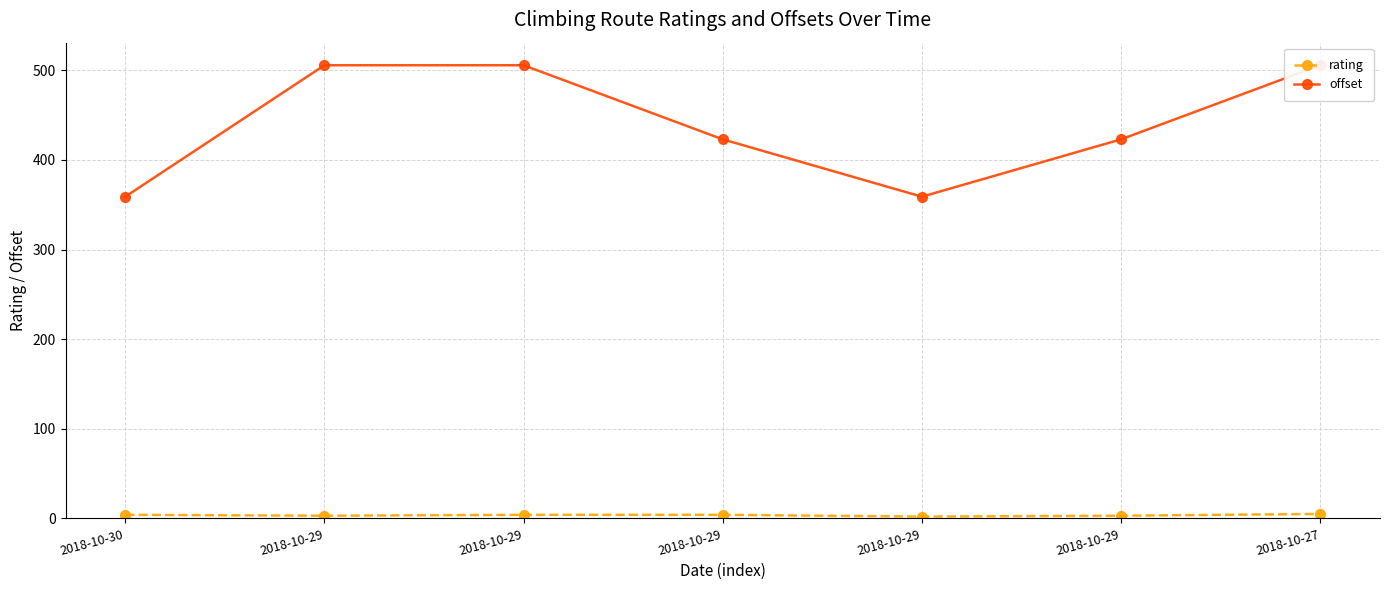

True or false: offset has a value of 624.4 at 2018-10-29.

False